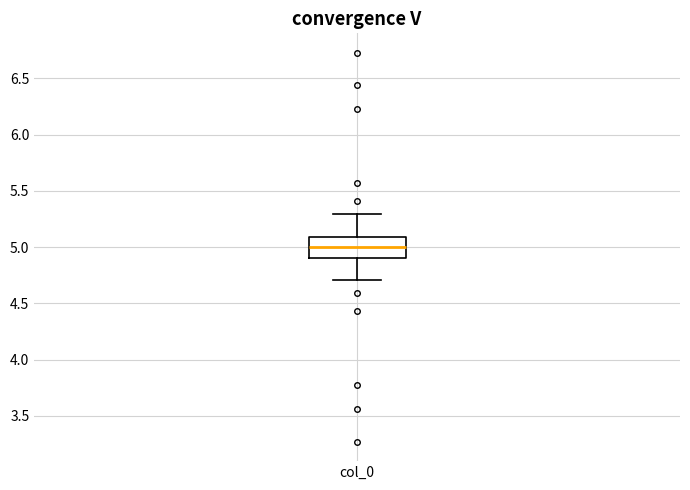

Where is the upper edge of the box for col_0 on the y-axis? The values are not printed on the chart, so give them approximately, as read against the axis.

5.1